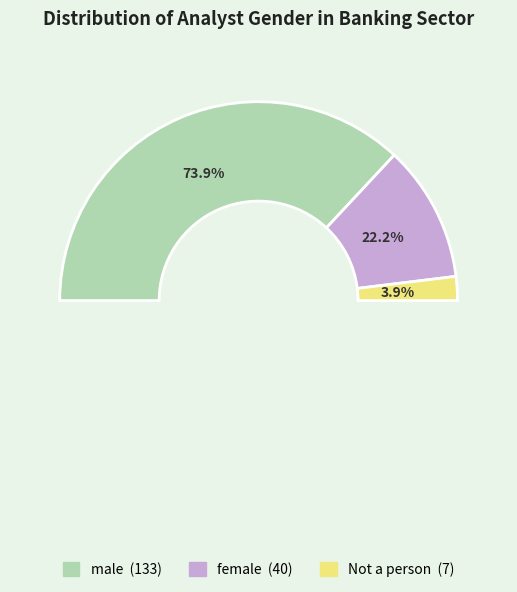

The female slice represents 16% of the pie. True or false?

False